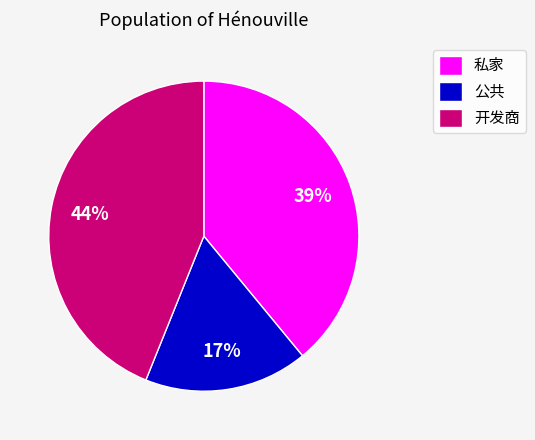

Rank the categories by value from lowest to highest.

公共, 私家, 开发商